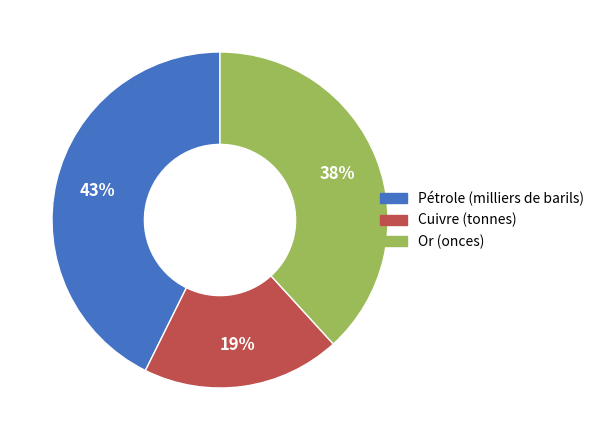

Is there any slice that represents more than half of the pie?

No